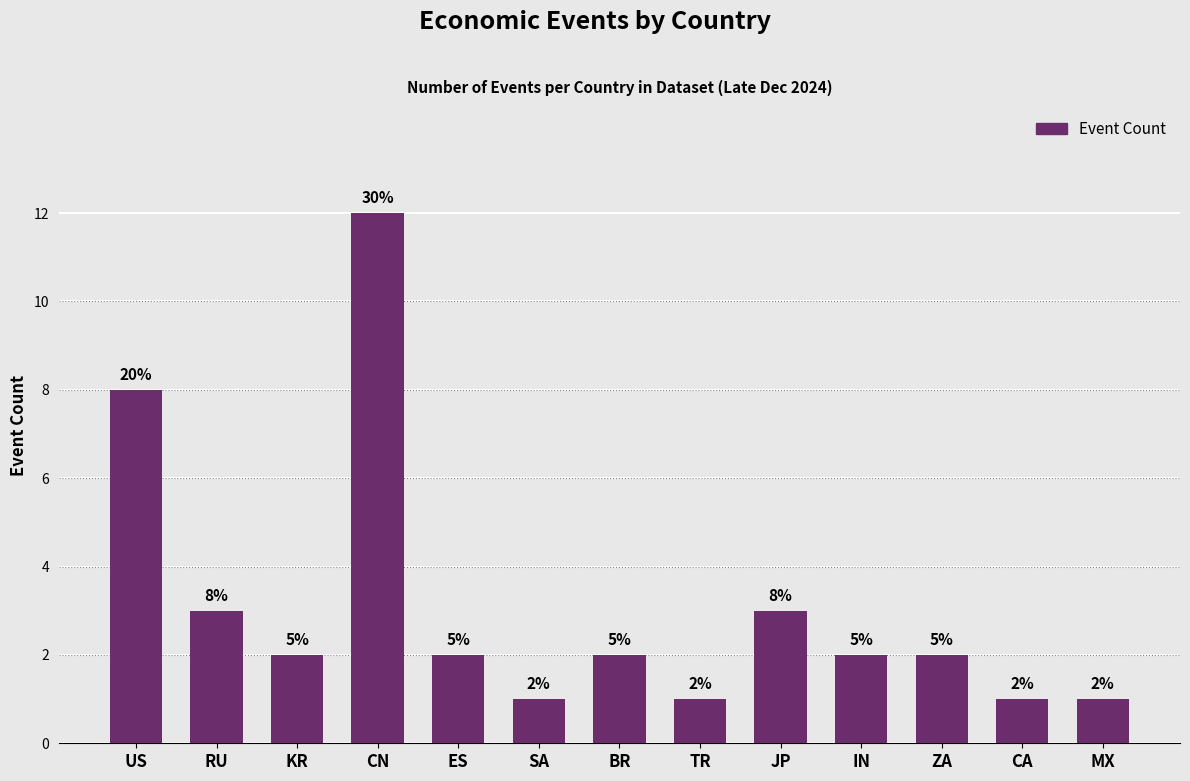

Which label corresponds to the smallest value in the chart?

SA